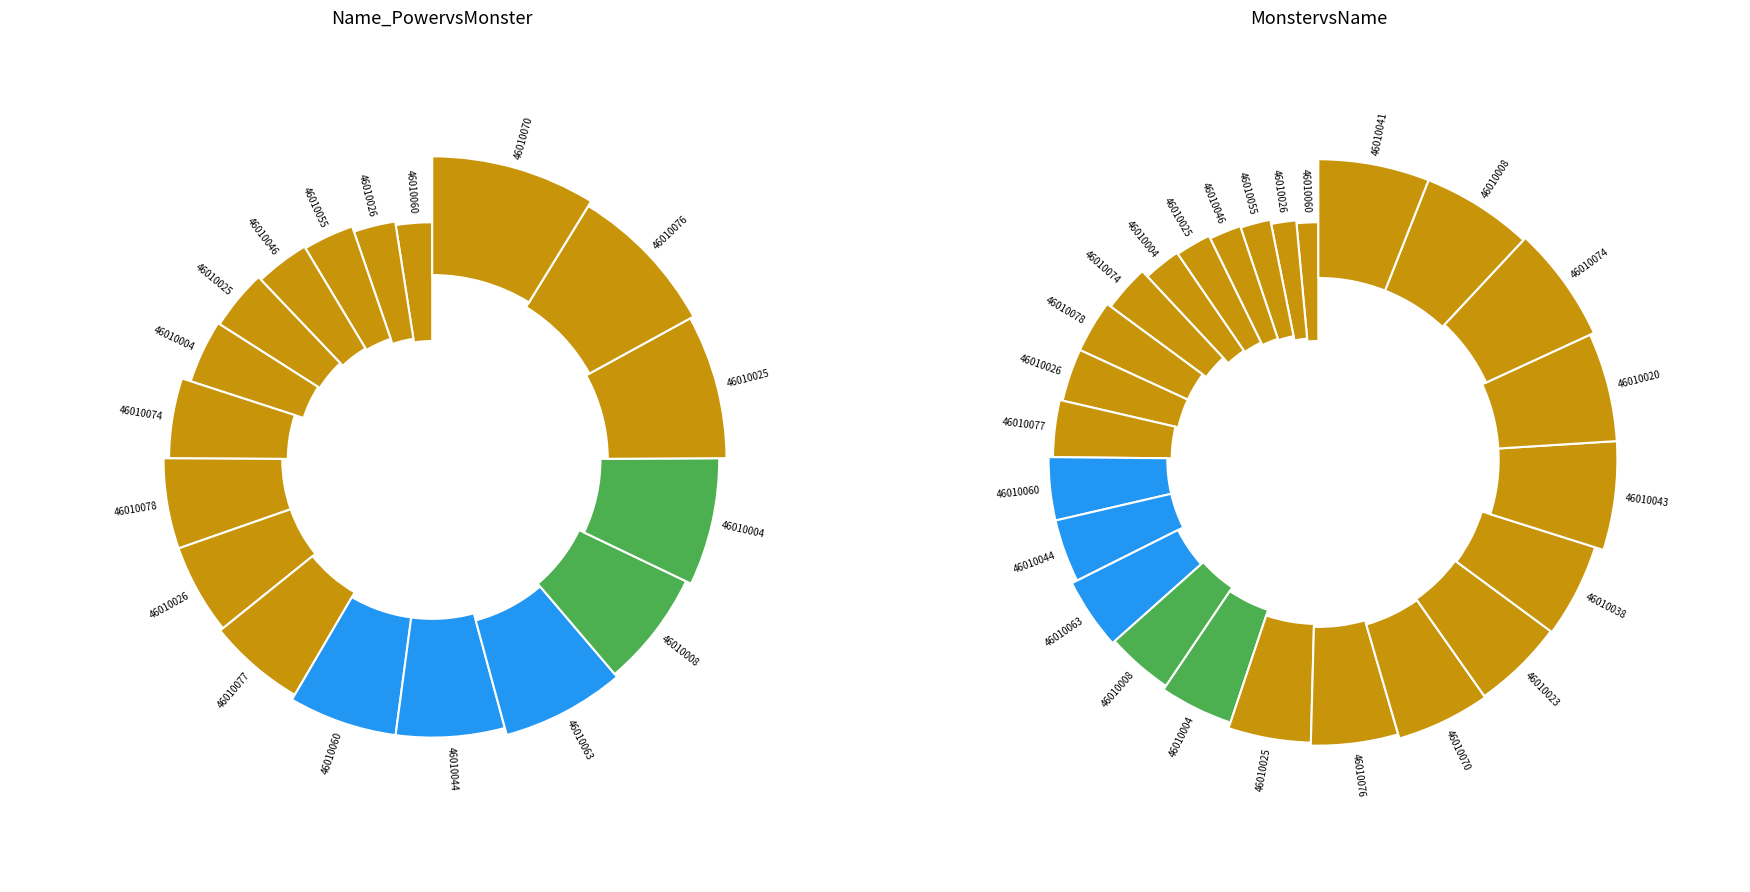

Does any single category account for the majority?

No